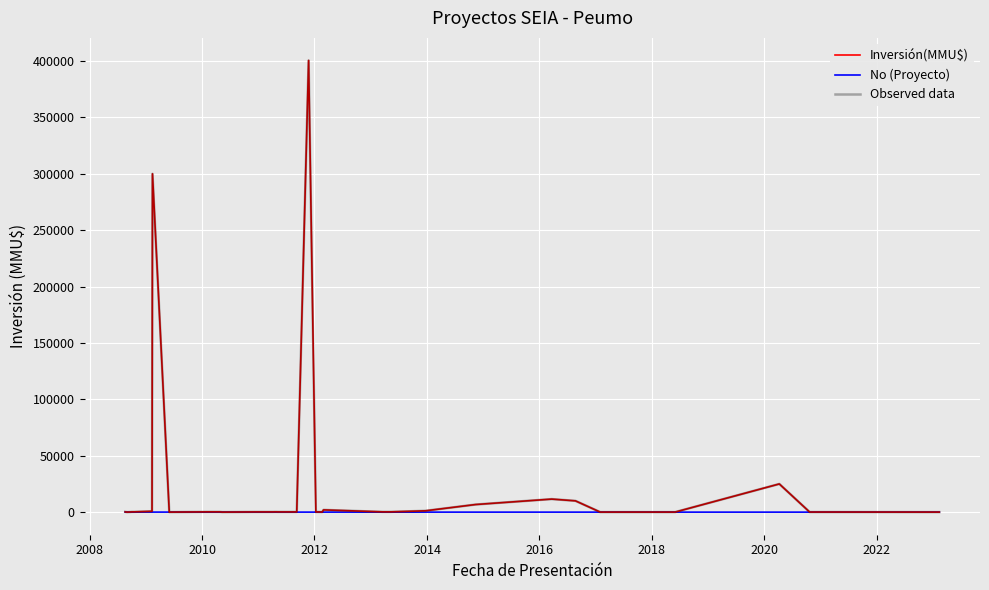

Which series has the widest spread of values?

Inversión(MMU$)